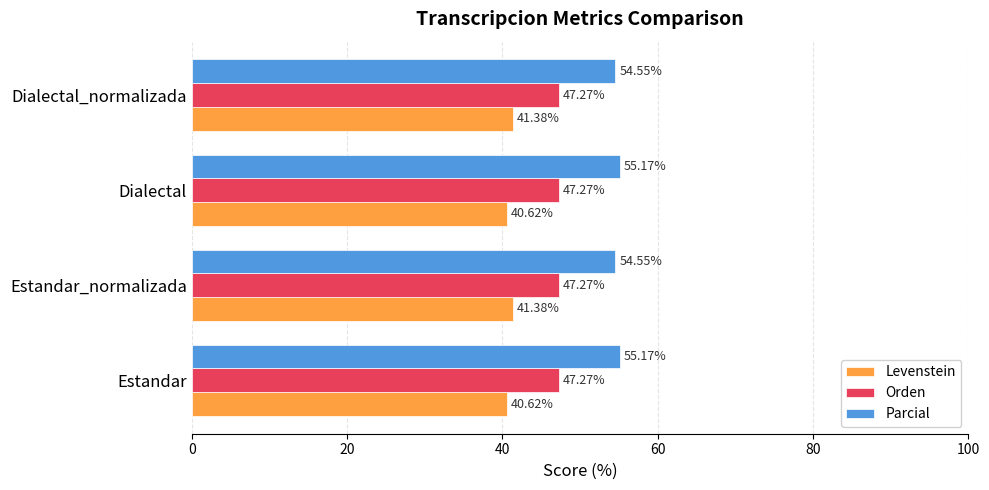

What is the sum of the Levenstein values at Estandar and Dialectal_normalizada?

82.0